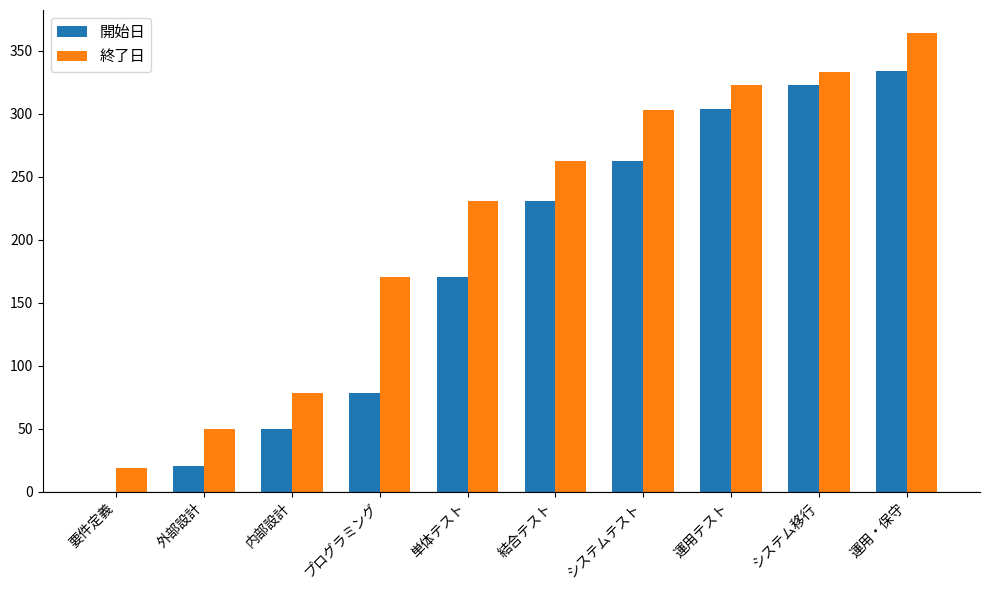

At which category is the sum across all series the highest?

運用・保守